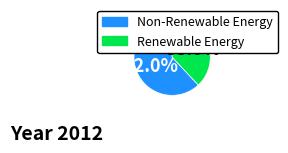

Is there any slice that represents more than half of the pie?

Yes